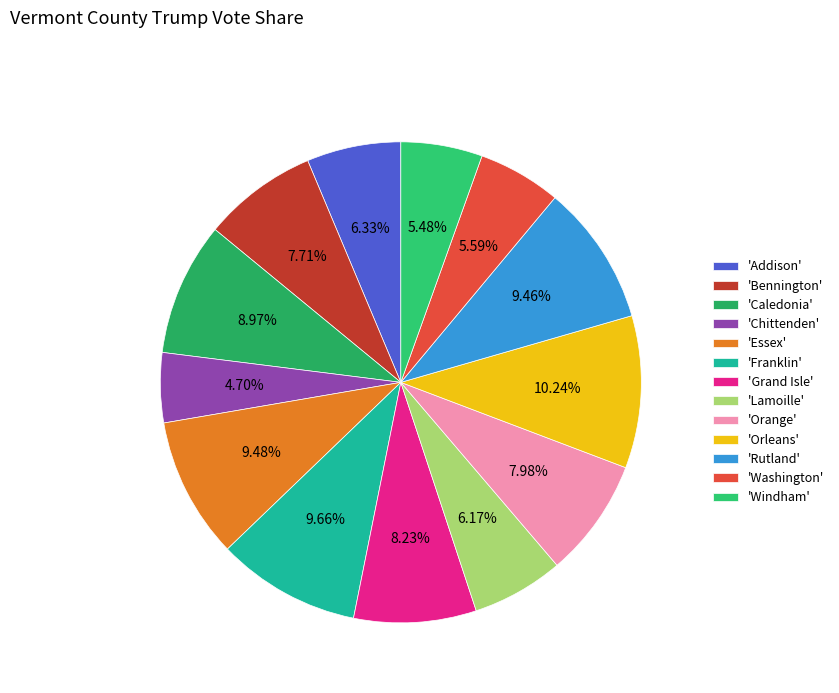

To the nearest percent, what is the difference between the largest and smallest slice percentages?

6%